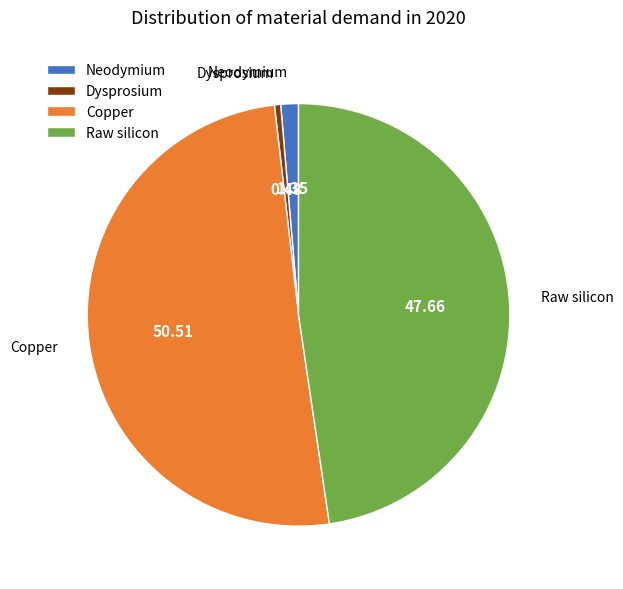

Is there a majority slice in this chart?

Yes